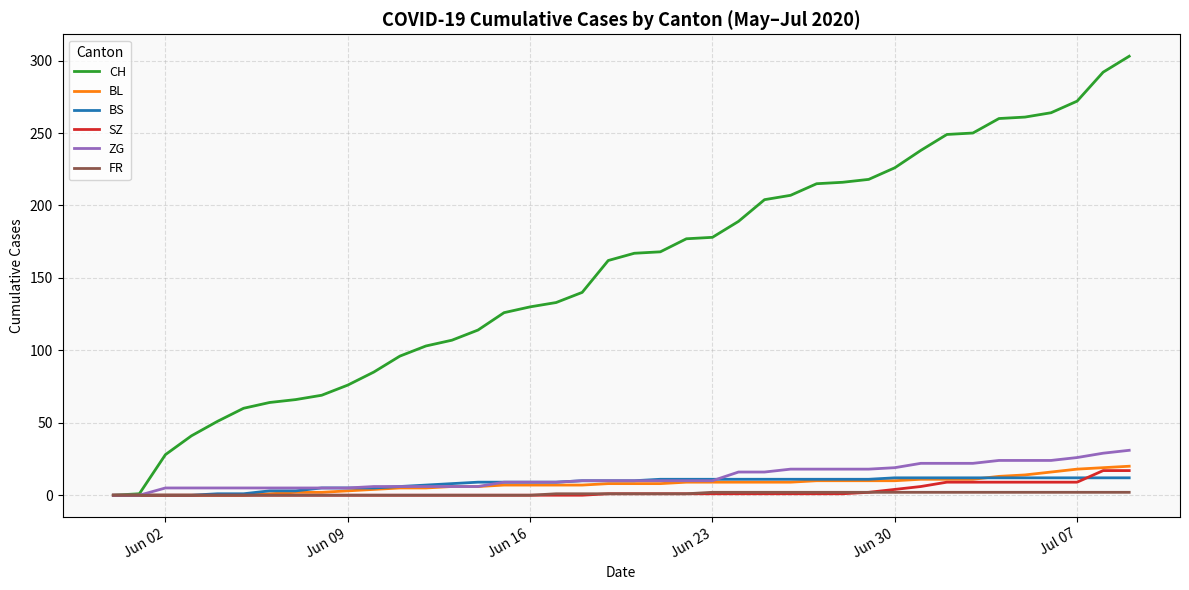

Which series has the largest range (max minus min)?

CH